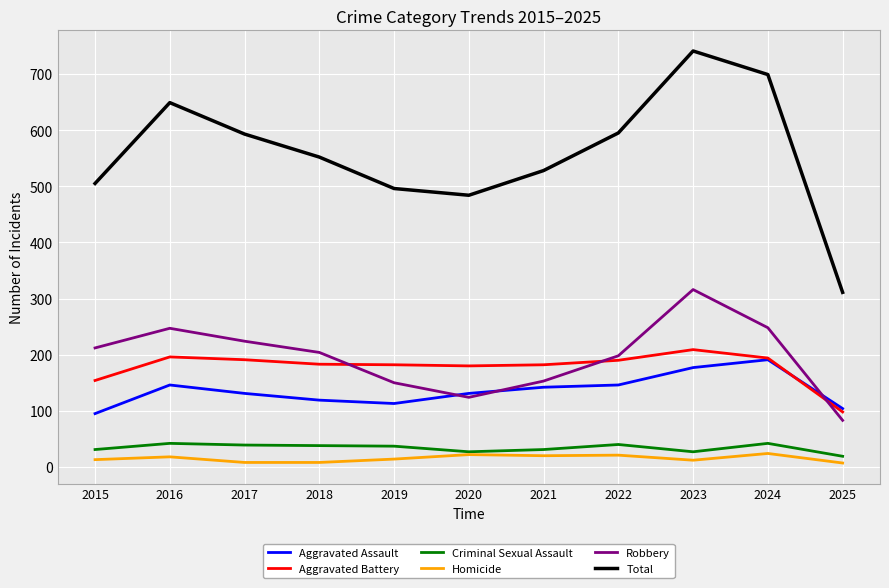

What is the total value across all series at 2025?

622